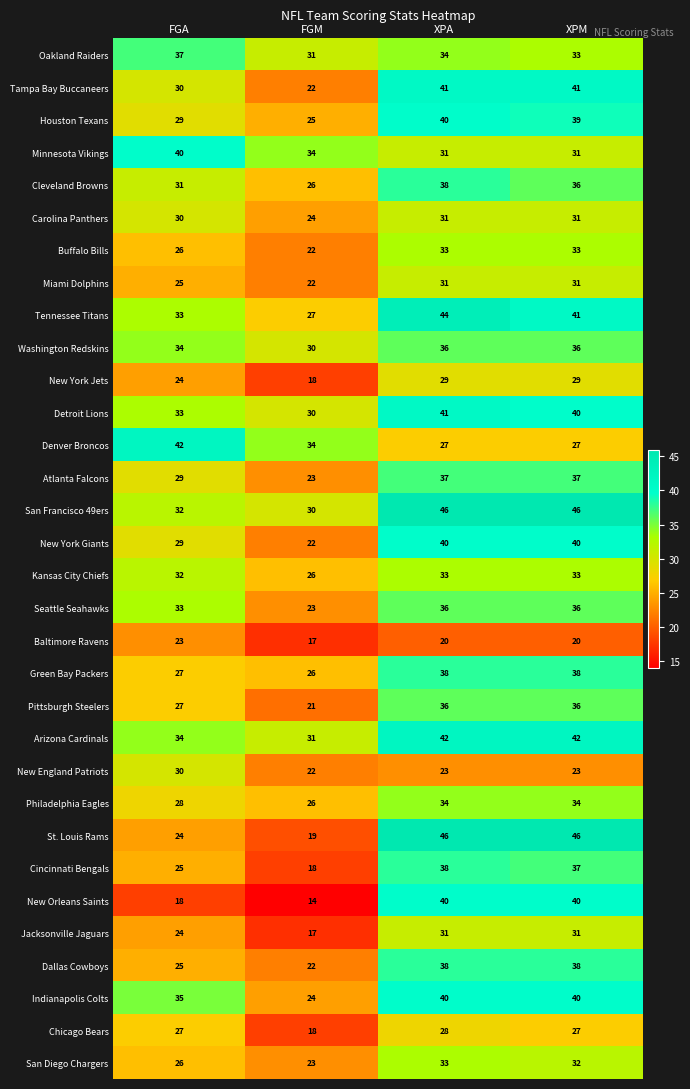

At which category is the sum across all series the highest?

XPA